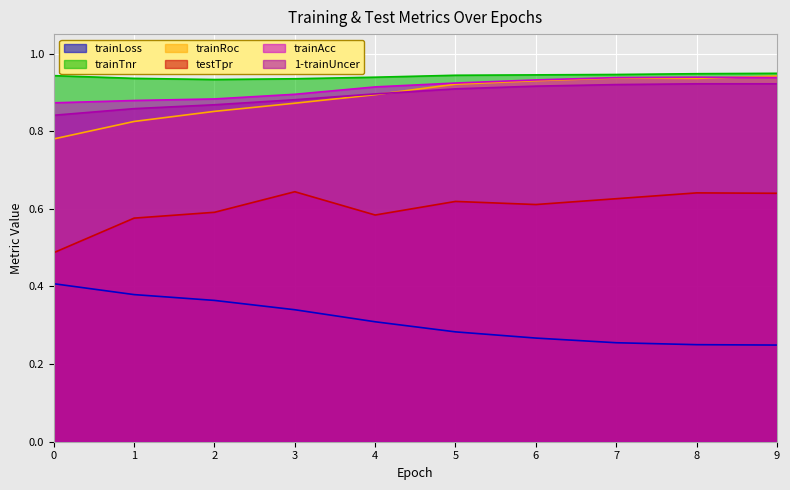

Where is the first local minimum for trainTnr?

2